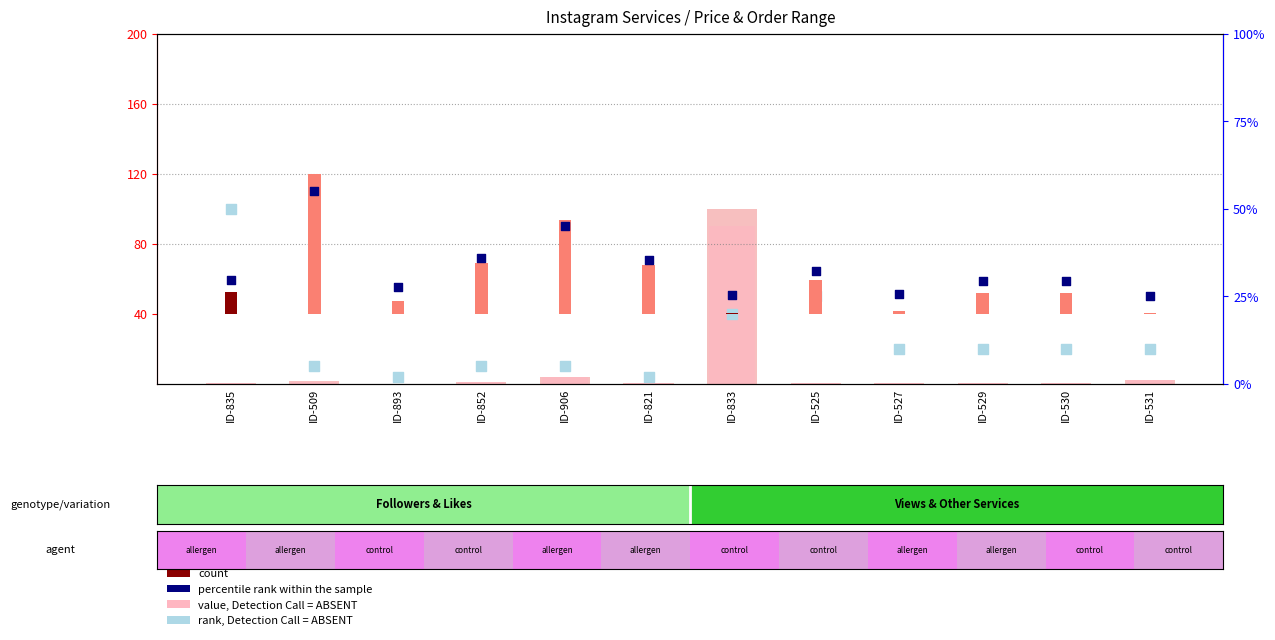

Which series contains the highest Y value?

percentile rank within the sample